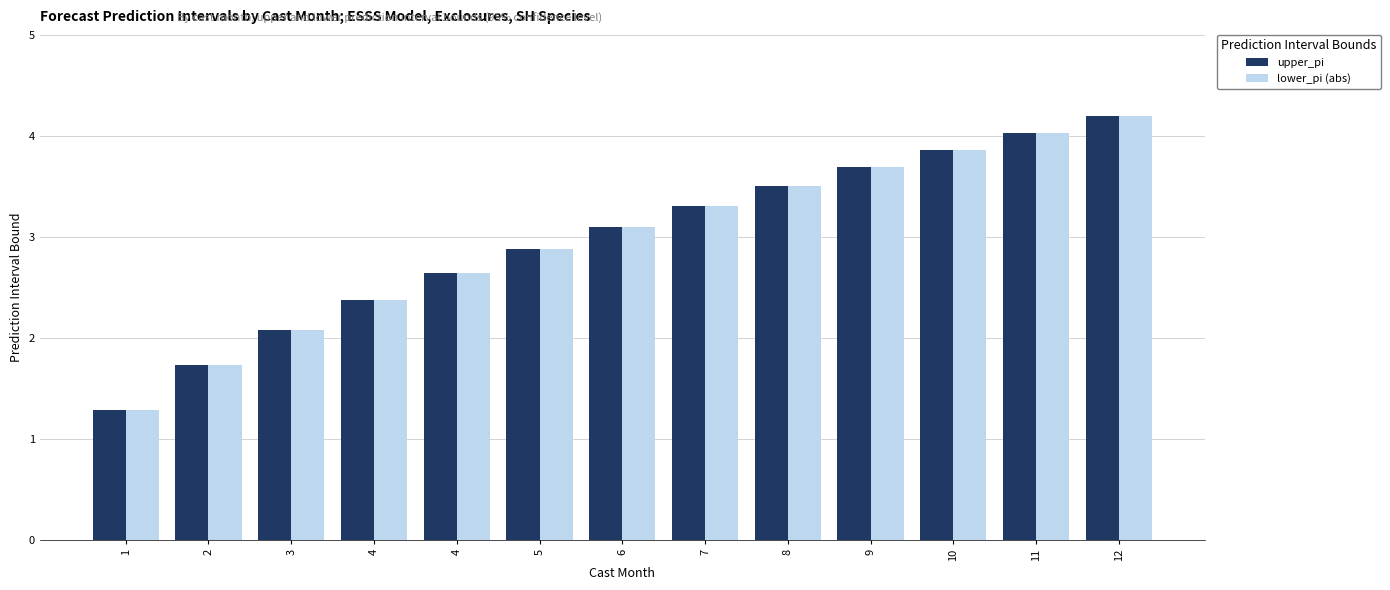

What is the total value across all series at 5?

5.8